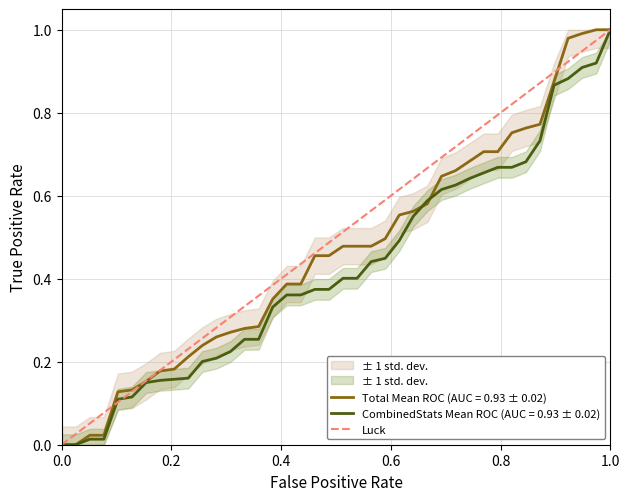

The Total Mean ROC (AUC = 0.93 ± 0.02) series shows 0.5 at 0.0. True or false?

False